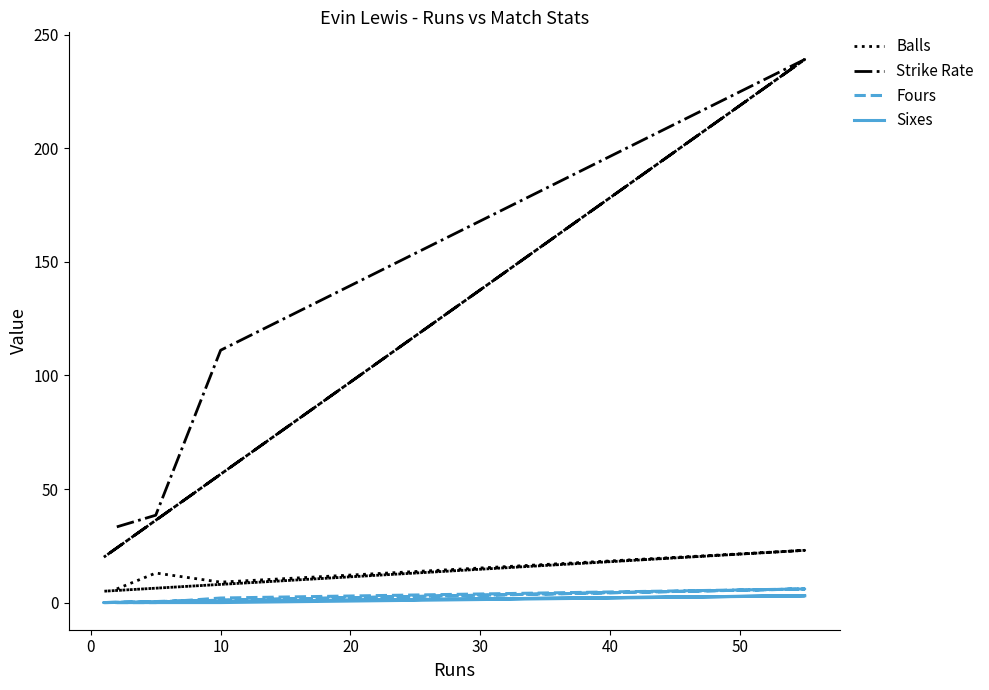

Between 0 and 40, which series saw the biggest shift?

Strike Rate